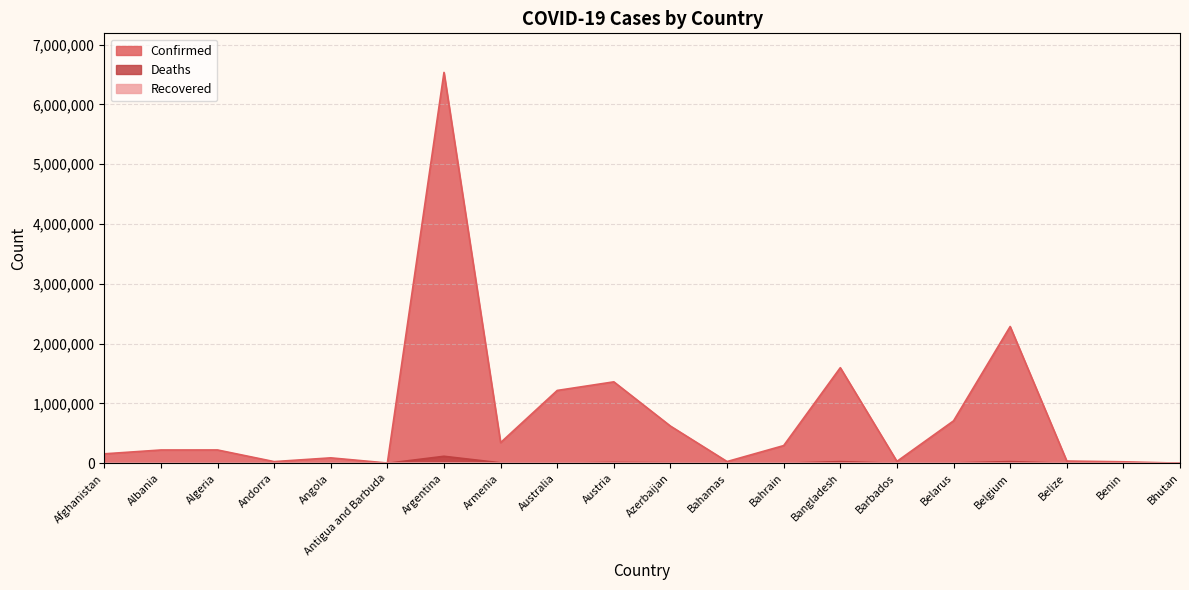

True or false: Confirmed and Deaths cross at least once.

False